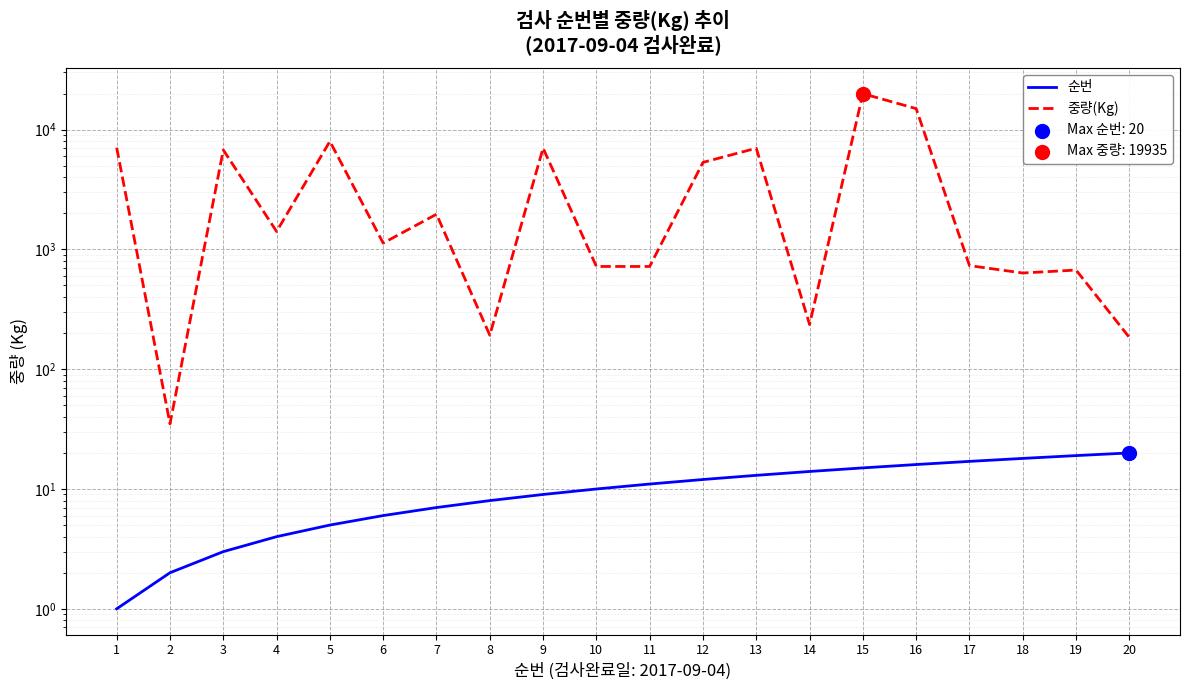

What are all the series names shown in the legend?

순번, 중량(Kg)